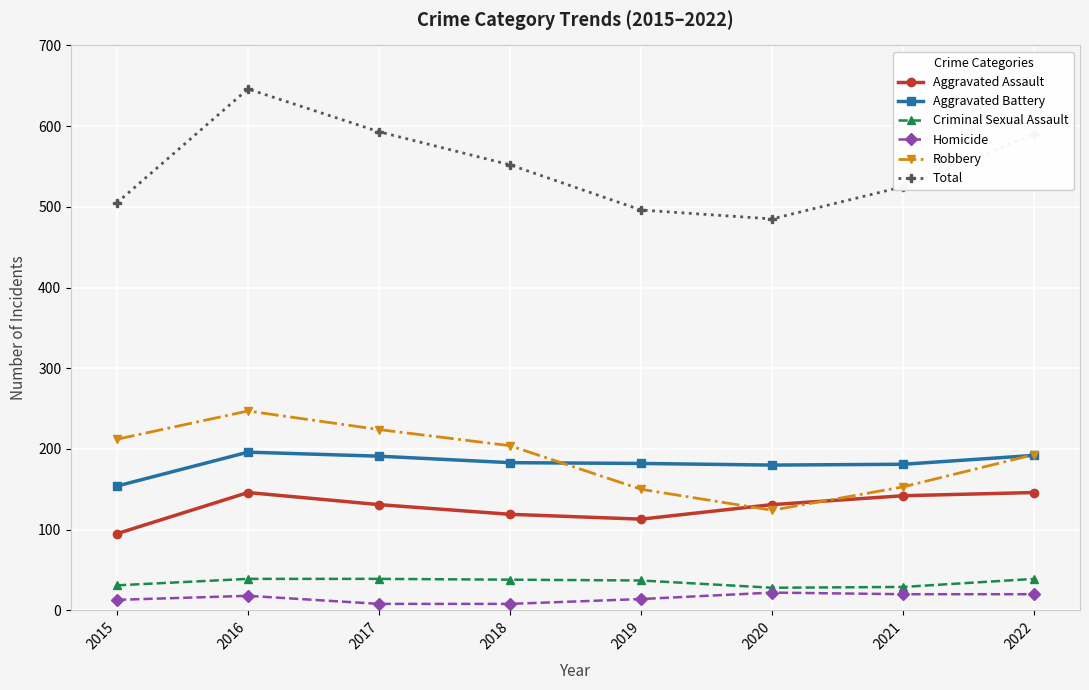

What is the minimum value for Total?

485